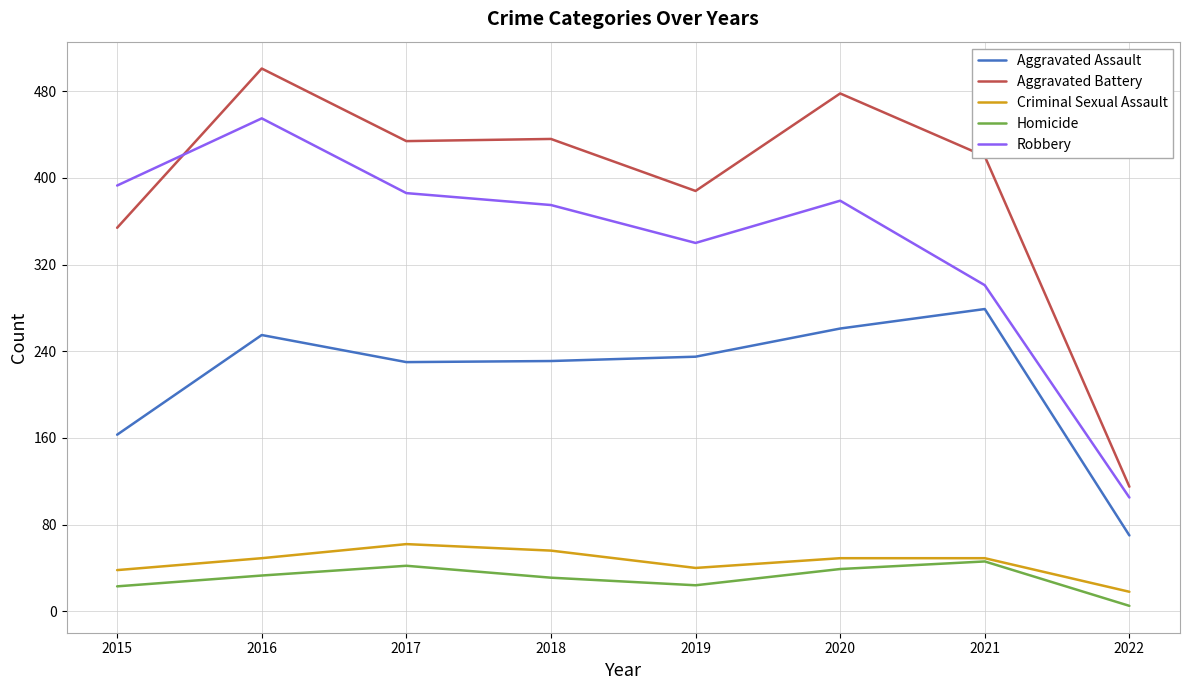

What is the difference between the maximum and second lowest values in the Aggravated Battery series?

147